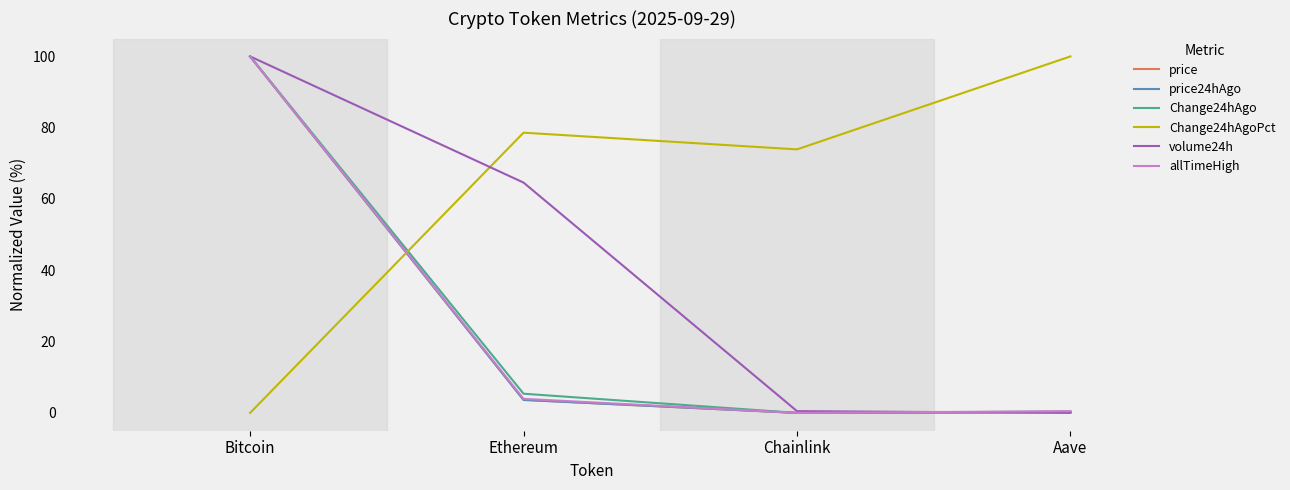

The volume24h series shows -40.8 at Aave. True or false?

False